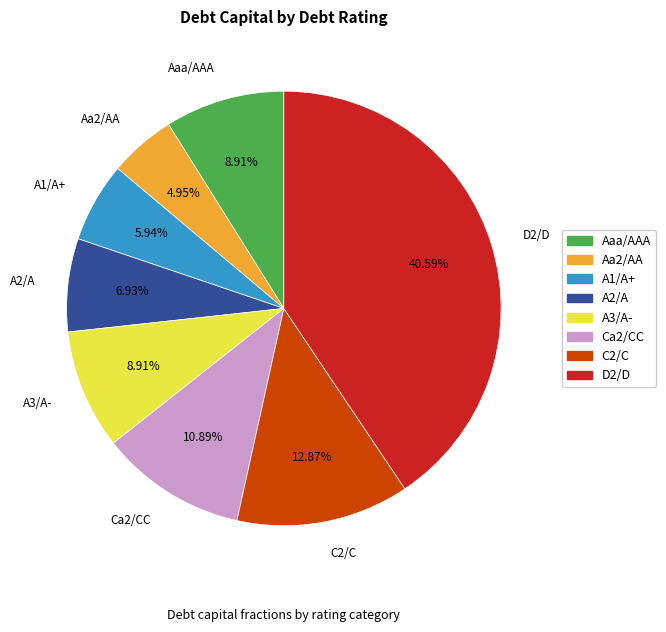

What percentage is the Aa2/AA slice, to the nearest percent?

5%